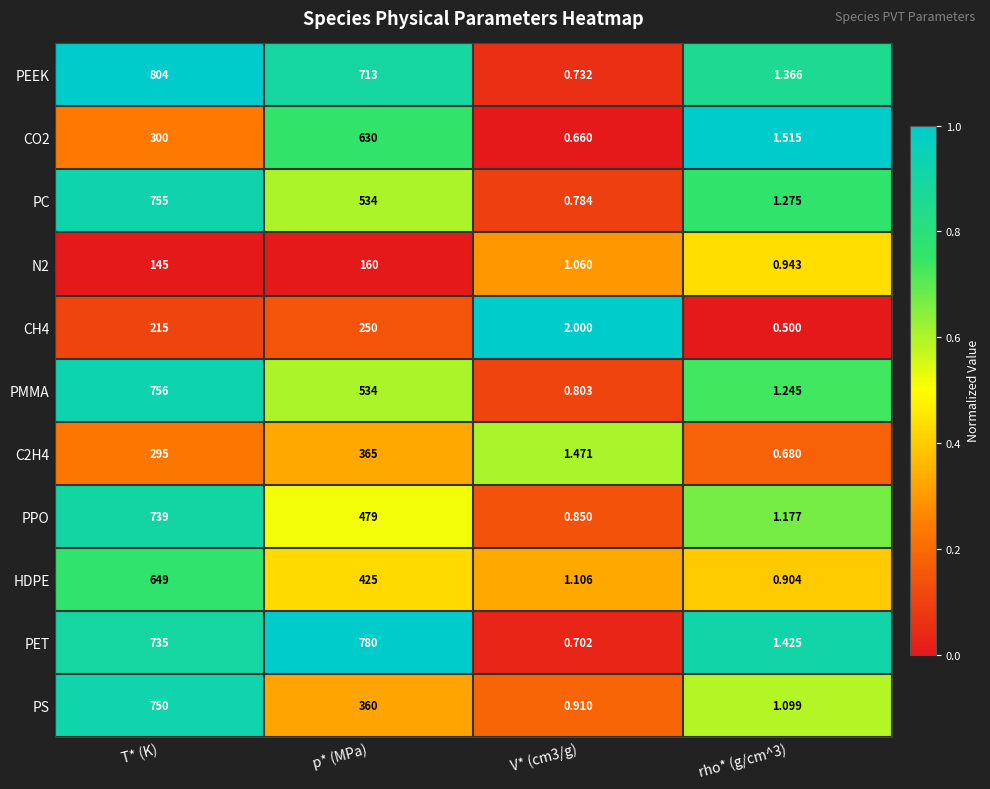

At how many categories does at least one series exceed 0?

4